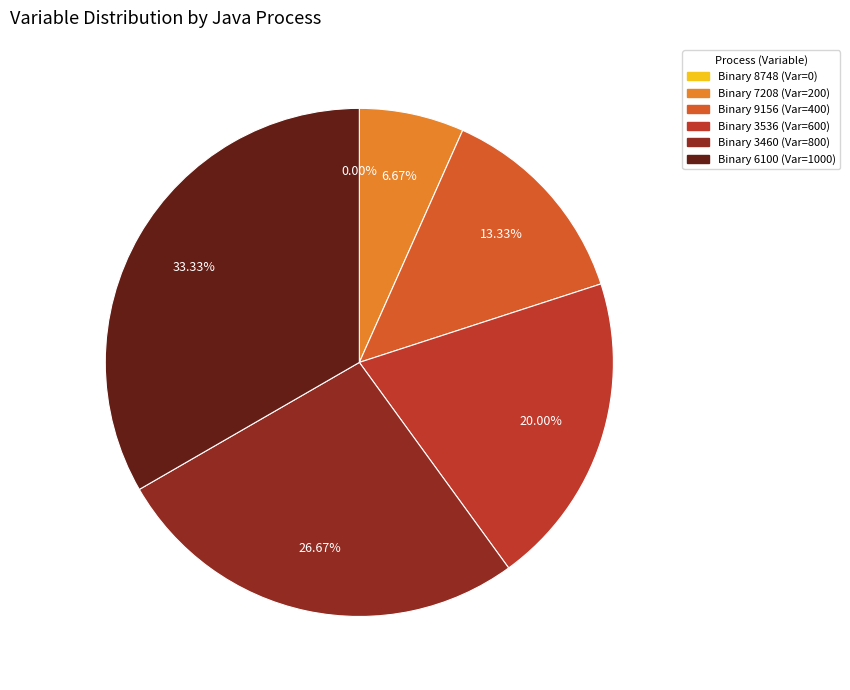

Is there any slice that represents more than half of the pie?

No